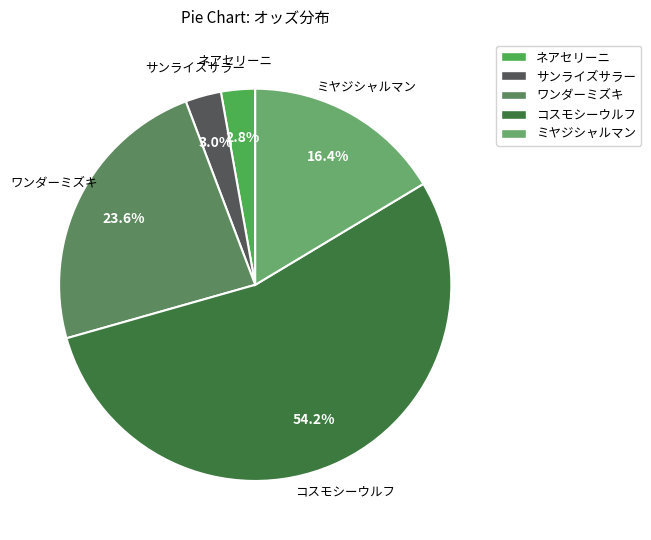

True or false: ワンダーミズキ accounts for 24% of the total.

True